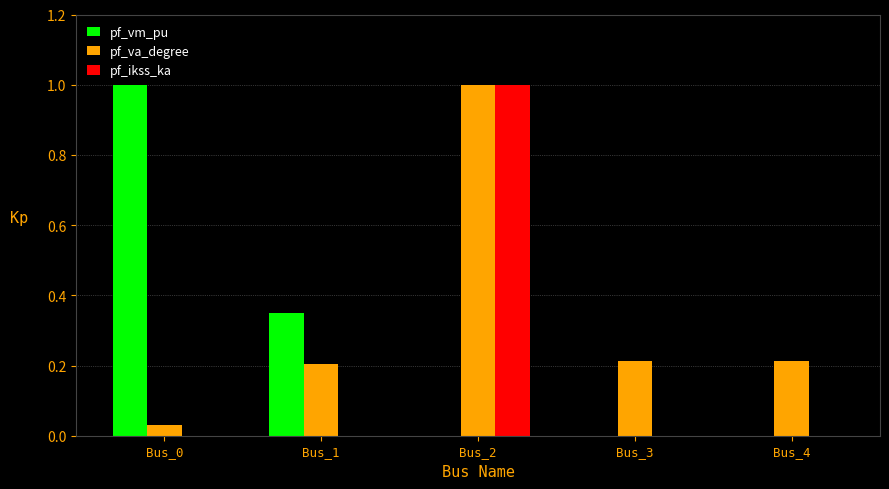

What is the sum of the pf_ikss_ka values at Bus_1 and Bus_2?

1.0